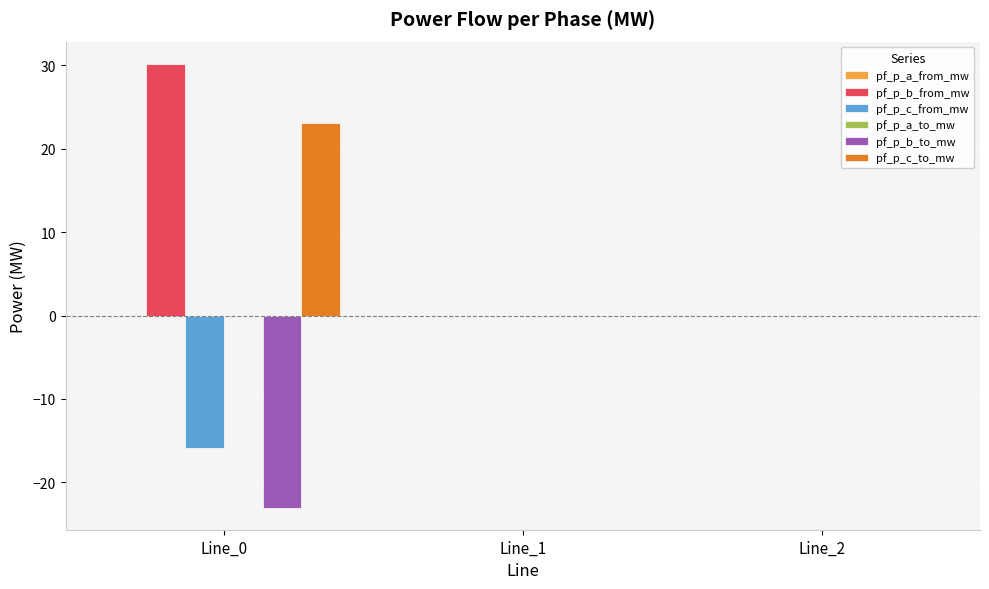

Which series has the largest total across all categories?

pf_p_b_from_mw